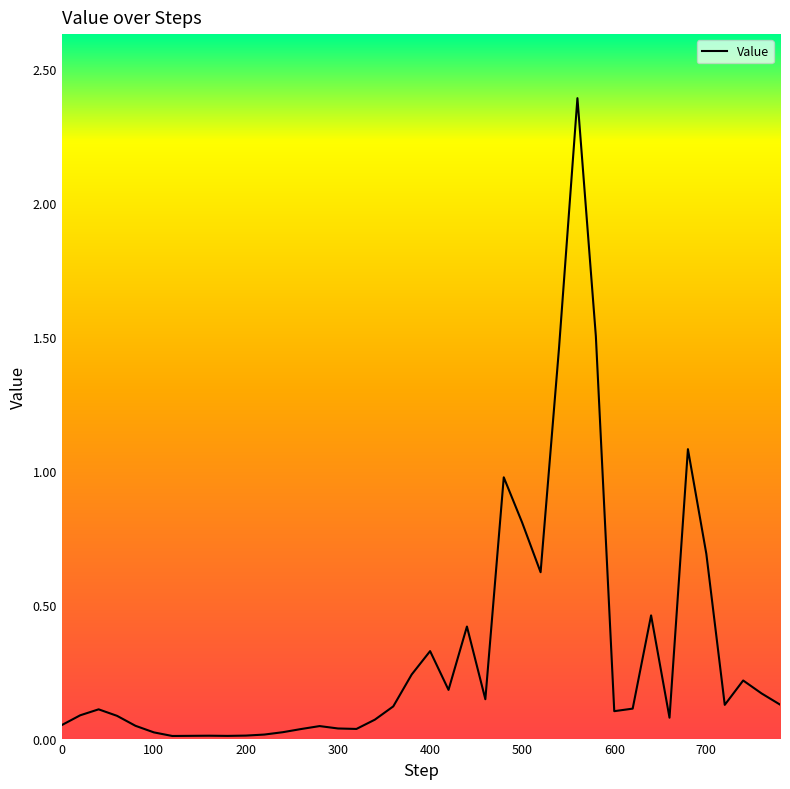

What is the difference between the maximum and minimum values?

2.4